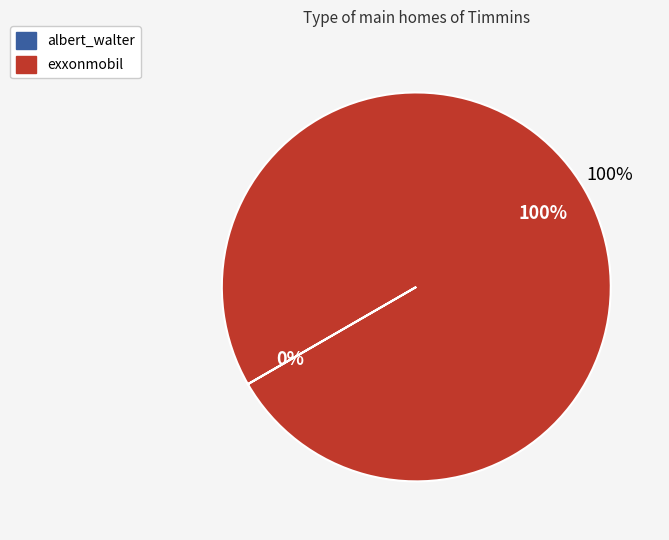

What is the change in value from albert_walter to exxonmobil?

+200325193